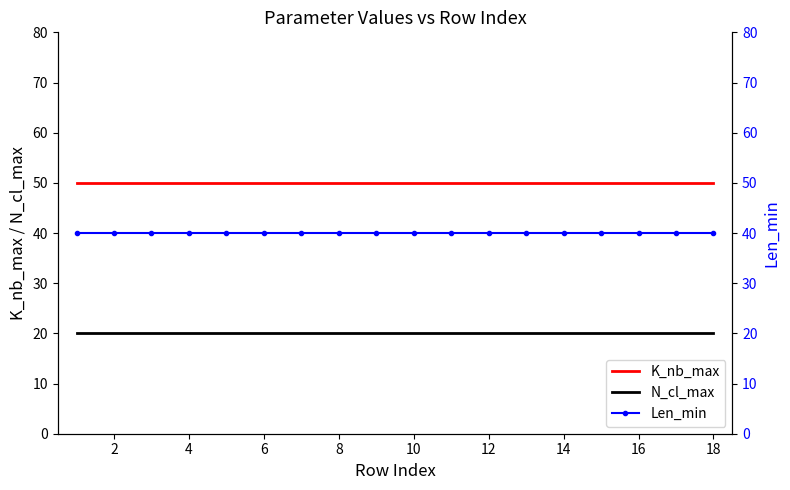

What is the smallest value displayed?

20